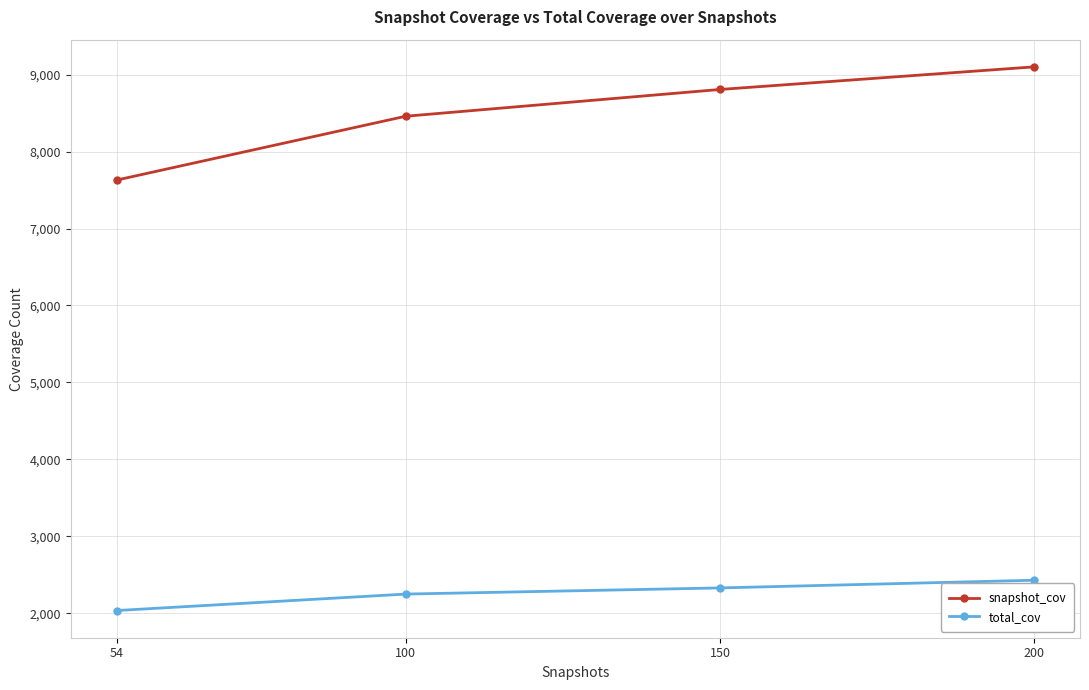

At how many categories does at least one series exceed 6518?

4